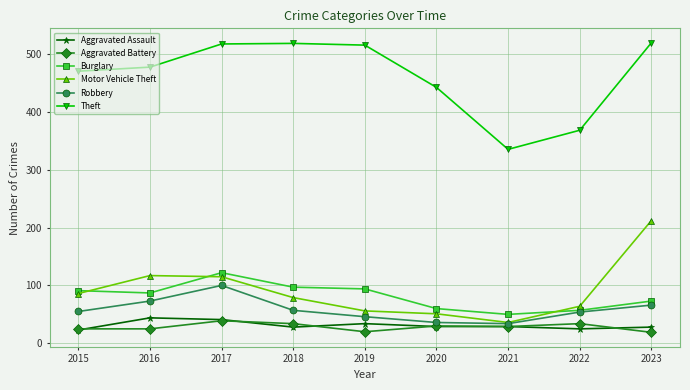

Is it true that Aggravated Battery equals 39 at 2017?

True